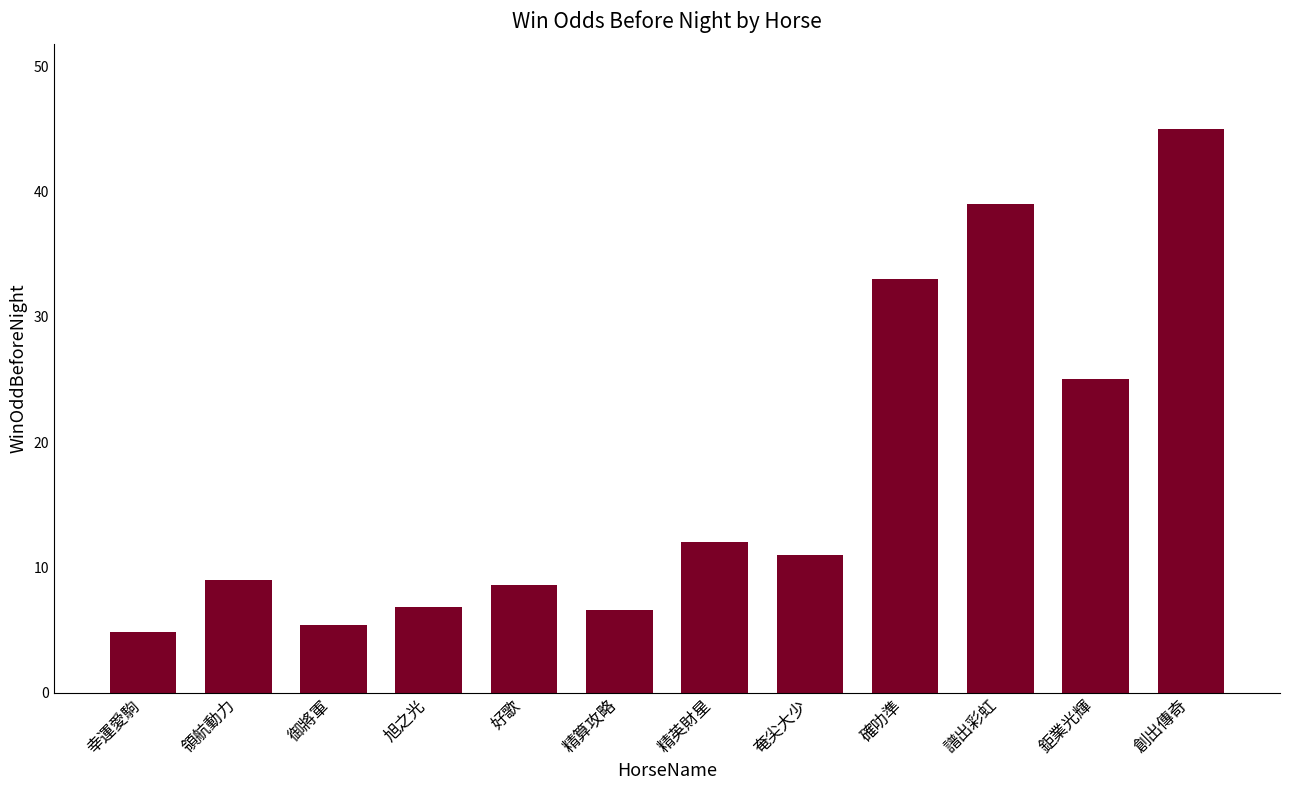

What is the label of the 6th bar from the right?

精英財星